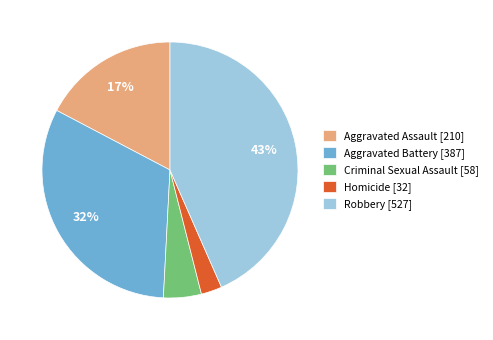

Rank the categories by value from lowest to highest.

Homicide, Criminal Sexual Assault, Aggravated Assault, Aggravated Battery, Robbery